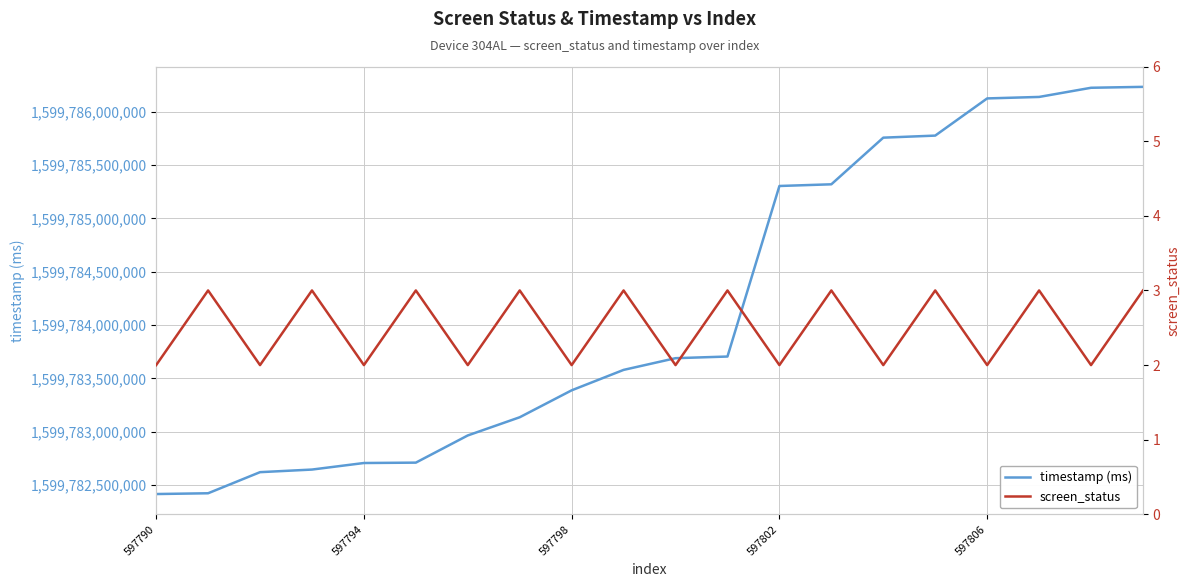

Does the chart display data point markers on the line(s)?

No